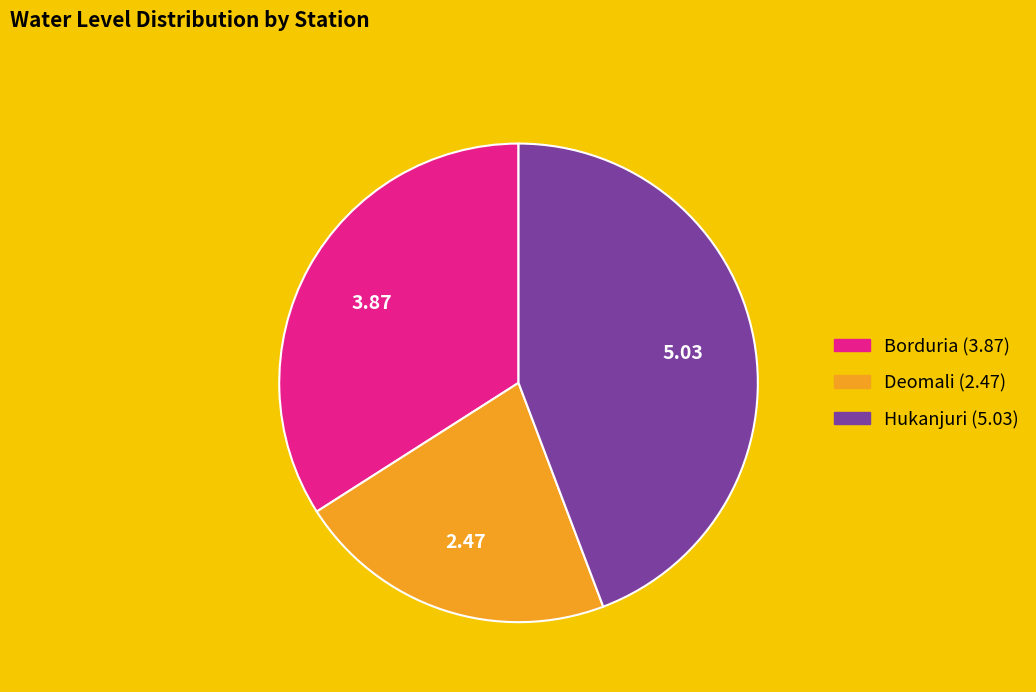

Count the number of slices in the pie.

3